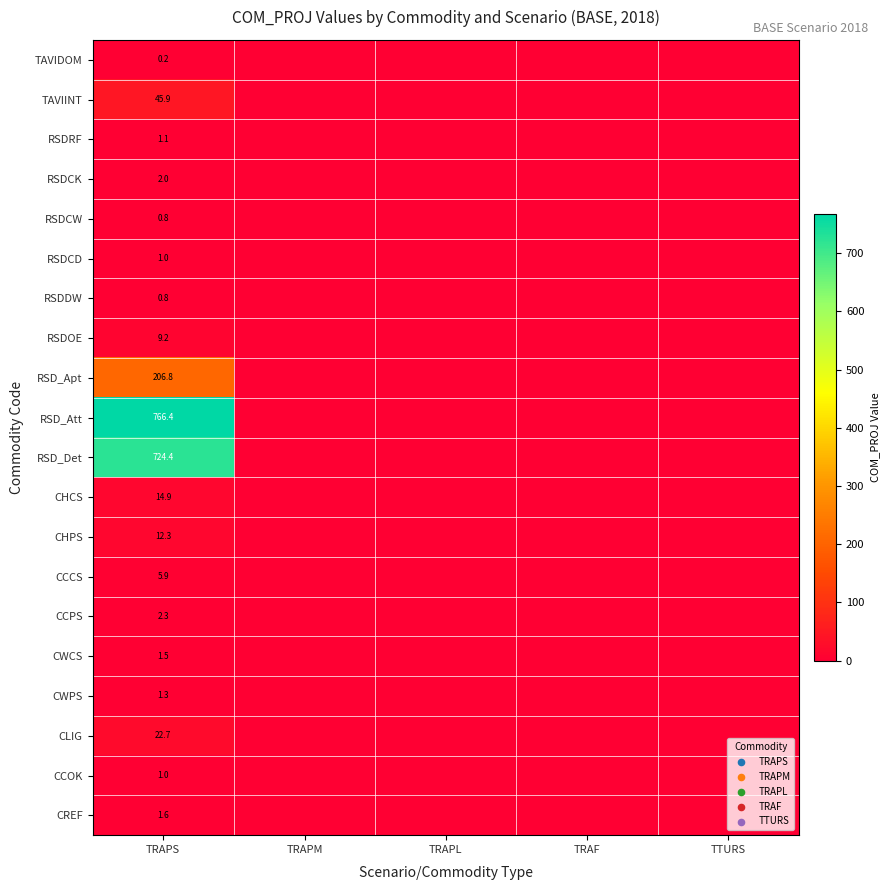

The value of TAVIDOM at TRAPS is 0.2. True or false?

True